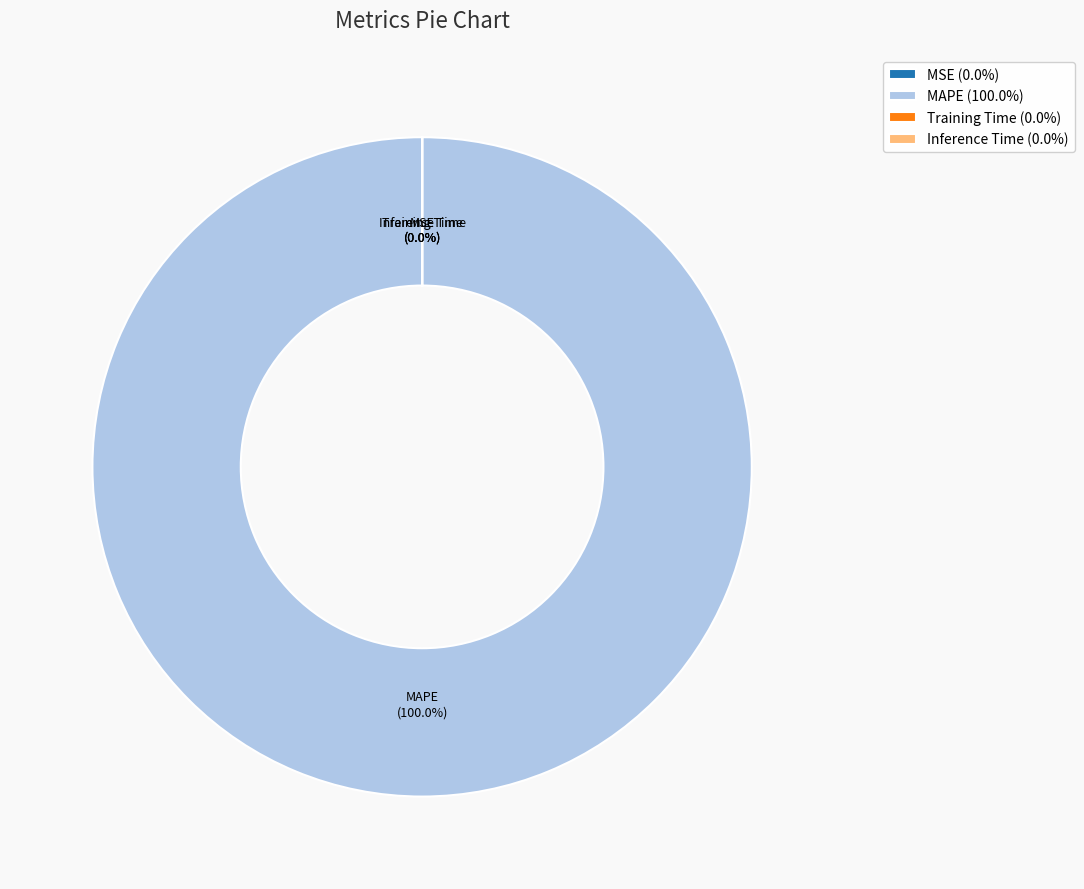

What percentage is NOT represented by Inference Time?

100.0%